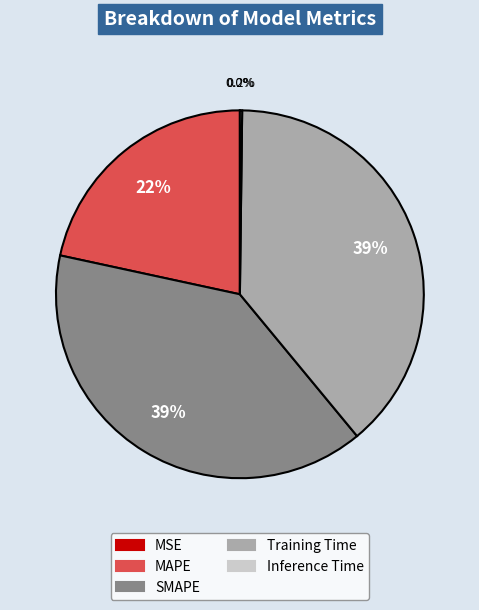

To the nearest percent, what is the average slice percentage?

20%